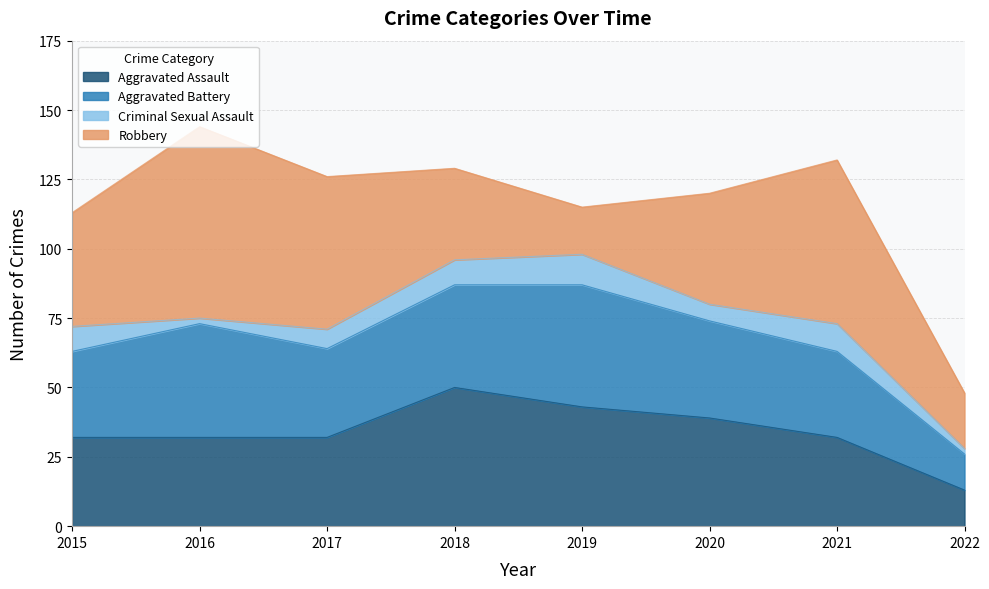

Which has a higher value, 2017 or 2015?

2017